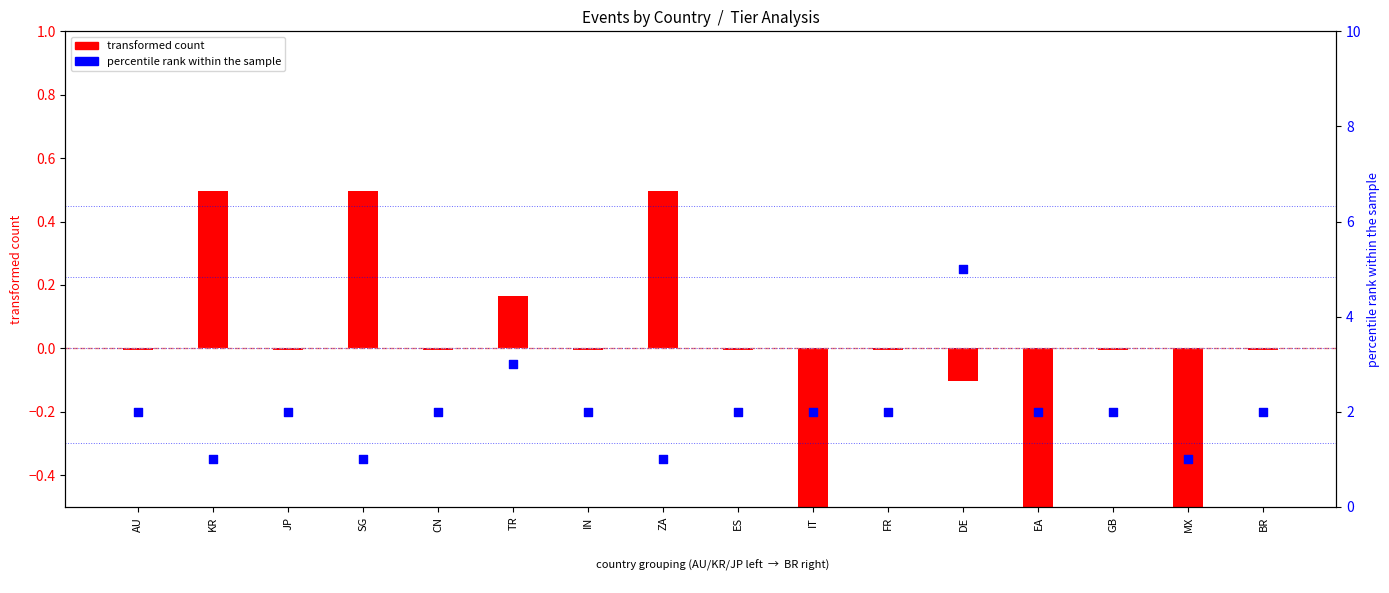

What are all the series names shown in the legend?

transformed count, percentile rank within the sample